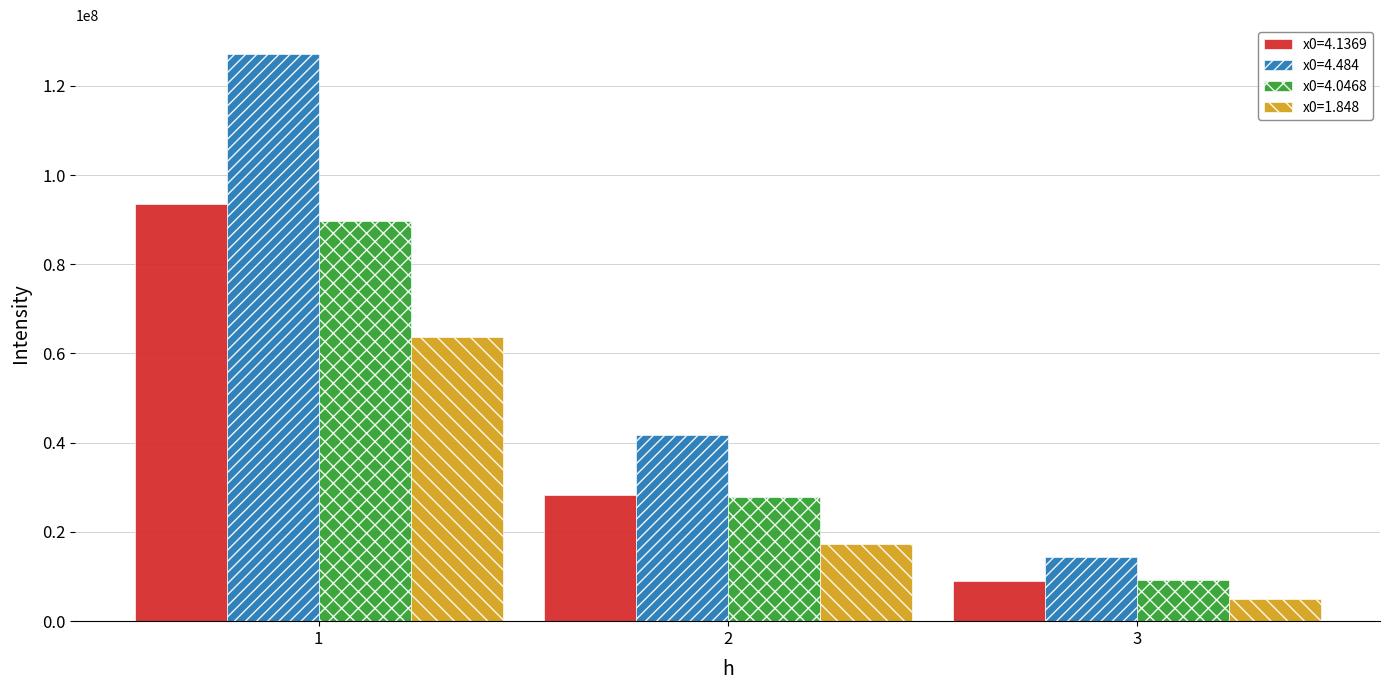

Is the value of x0=4.0468 at 3 greater than the value of x0=4.484 at 2?

No